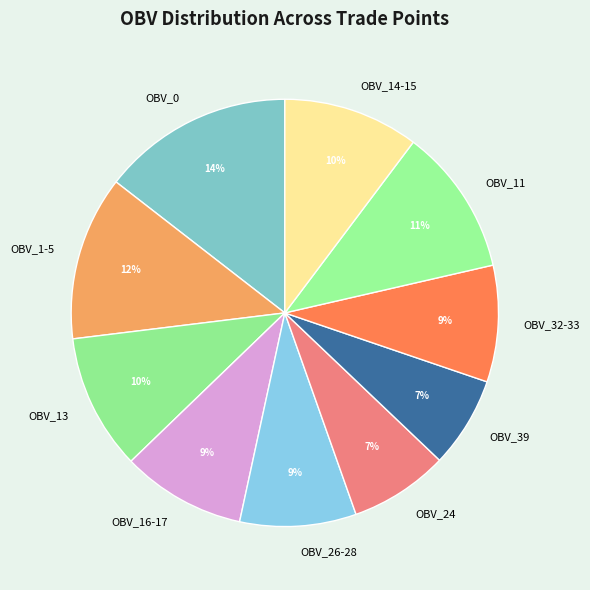

Is it true that OBV_0 is 14% of the pie?

True